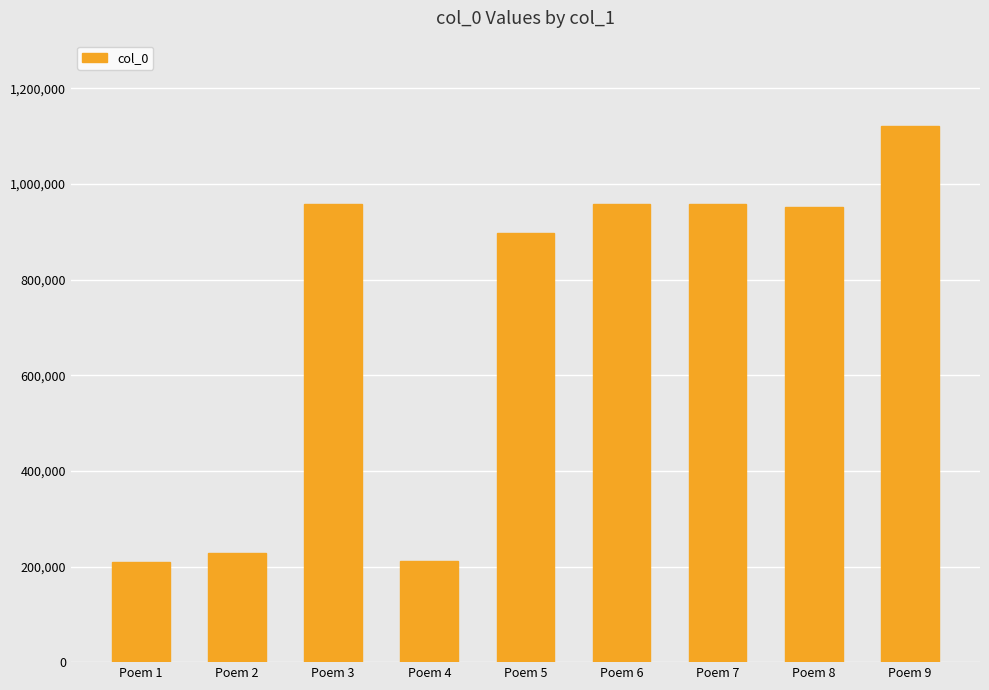

What is the greatest value displayed?

1122123